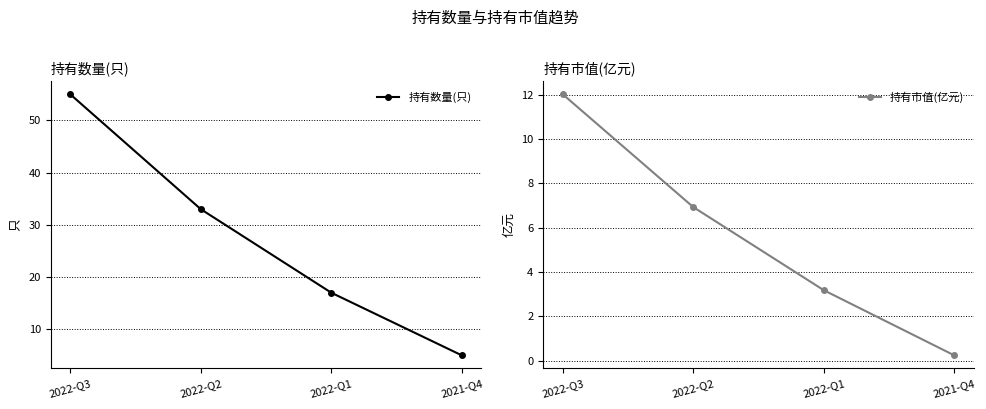

List the series in order of their peak value, lowest first.

持有市值(亿元), 持有数量(只)